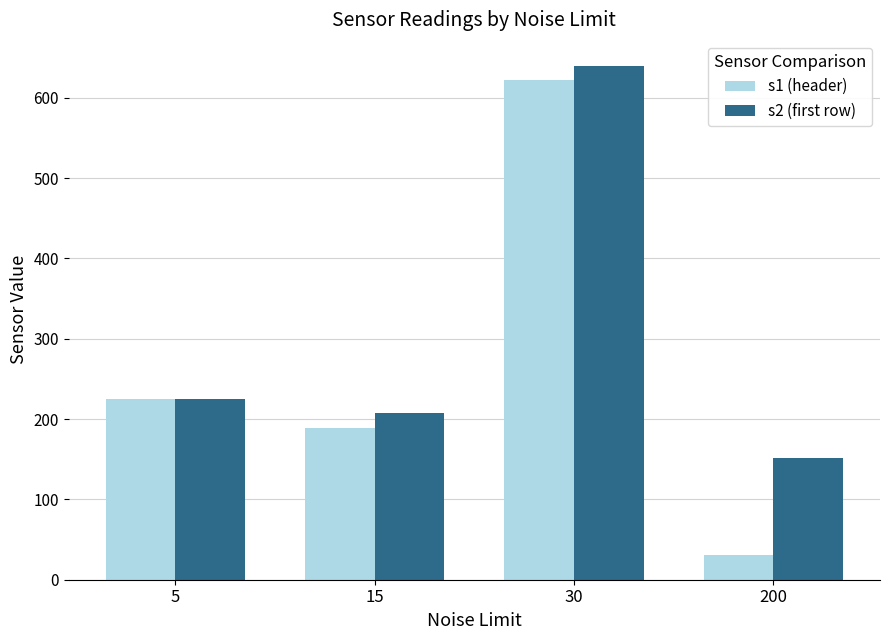

Which series has the largest total across all categories?

s2 (first row)